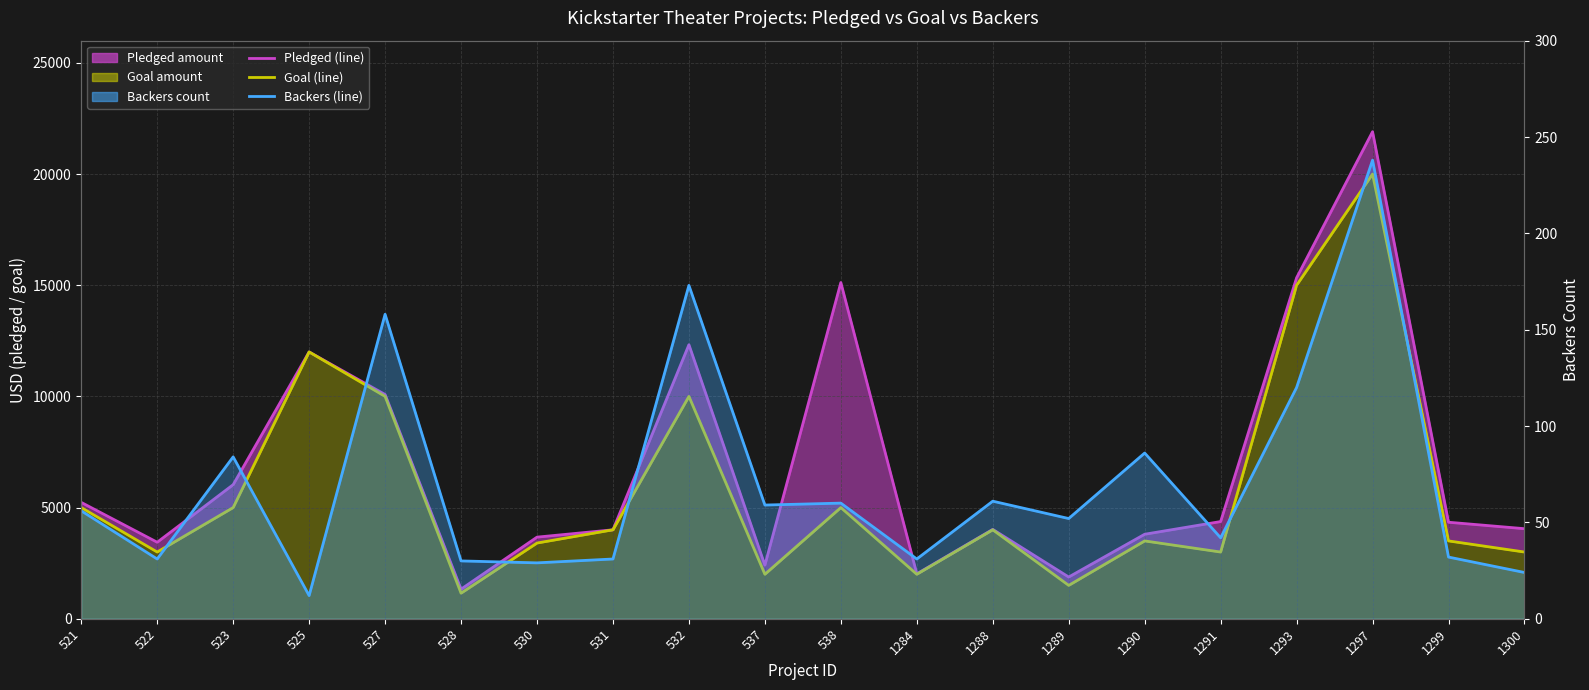

In goal (line), how many points are lower than both neighbors (excluding endpoints)?

6